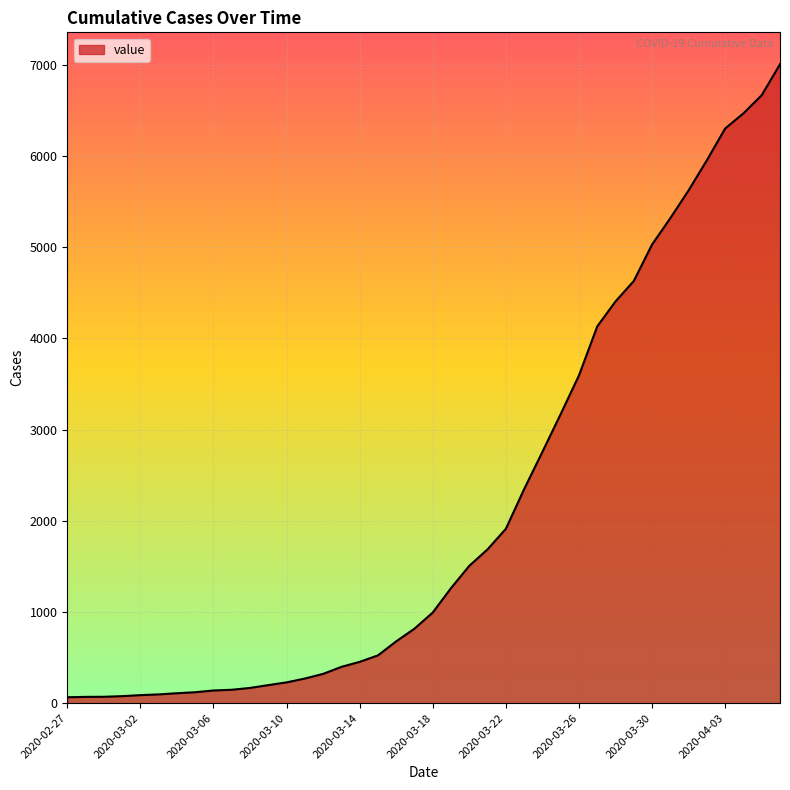

What is the maximum value shown in the chart?

7005